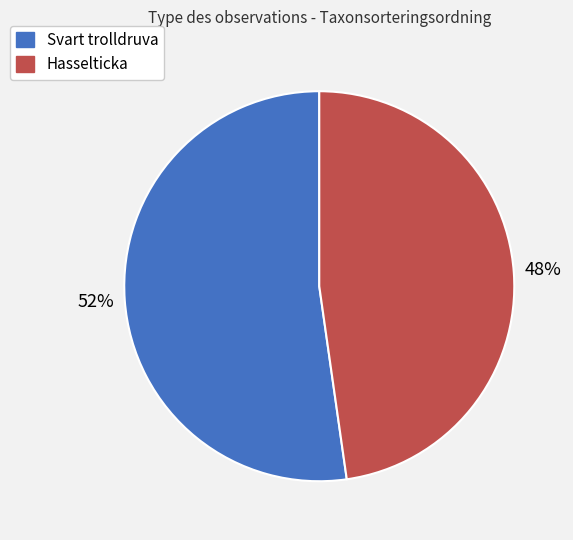

To the nearest percent, what is the combined percentage of Hasselticka and Svart trolldruva?

100%